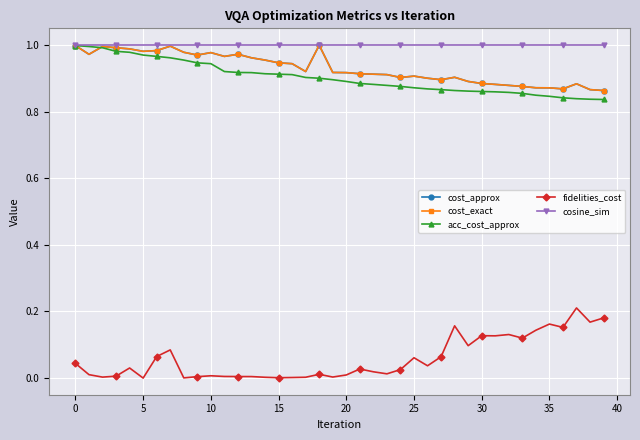

Does the chart have visible grid lines?

Yes